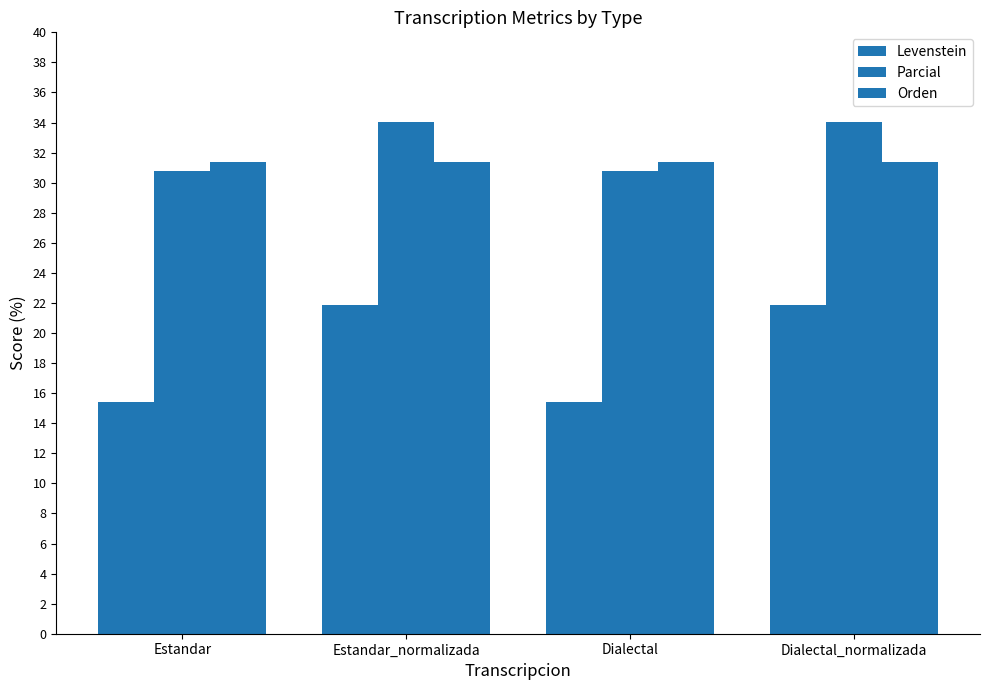

Which series has the largest range (max minus min)?

Levenstein